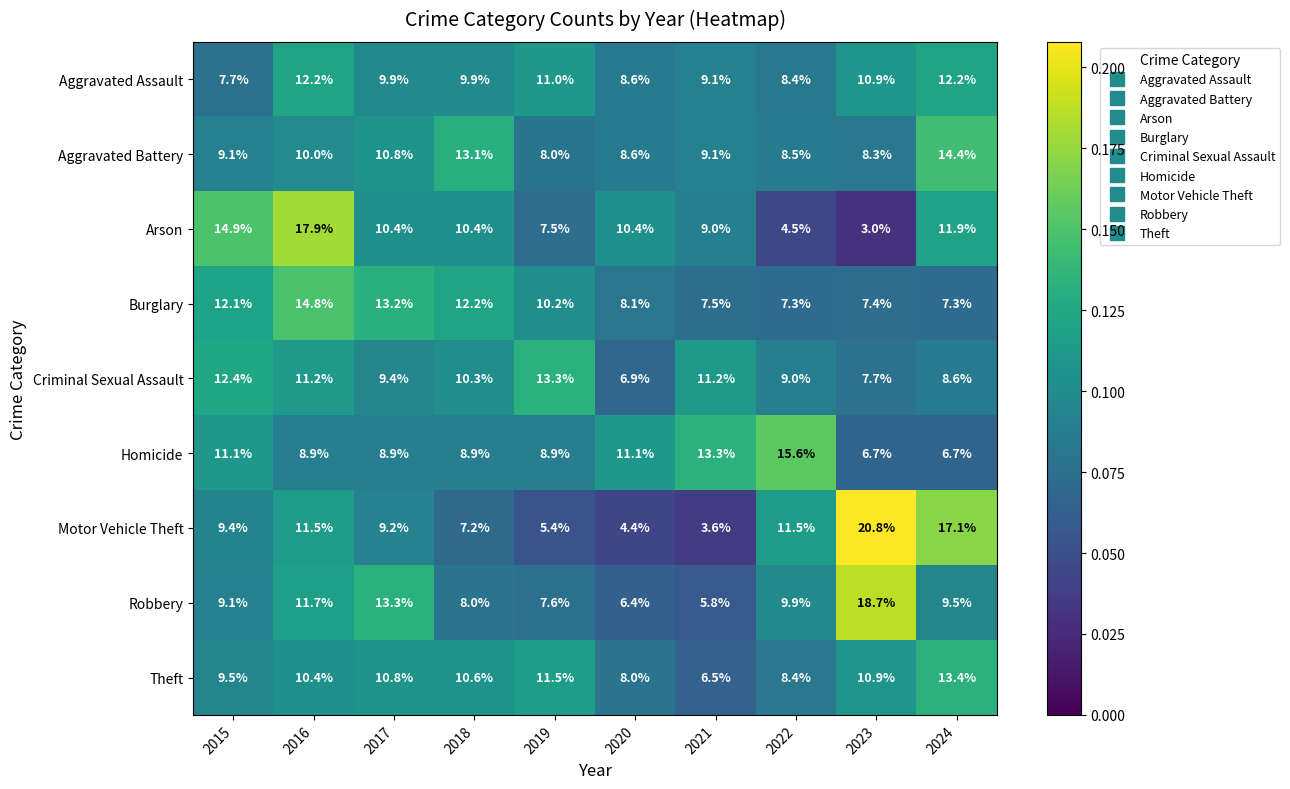

At which label does Theft first exceed 10?

2016